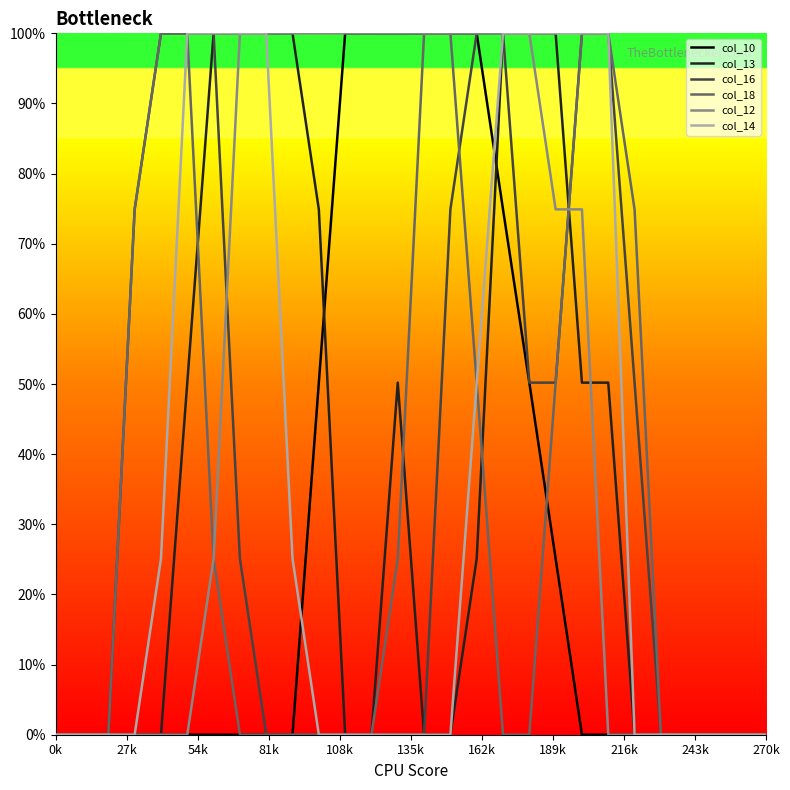

Does the chart display data point markers on the line(s)?

No